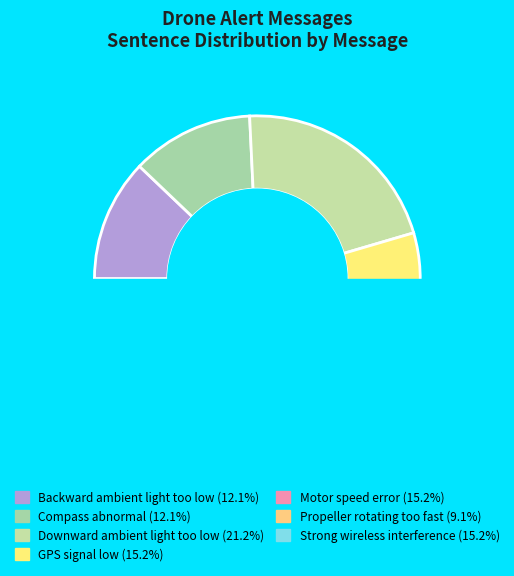

What is the change in value from GPS signal low to Propeller rotating too fast?

-2